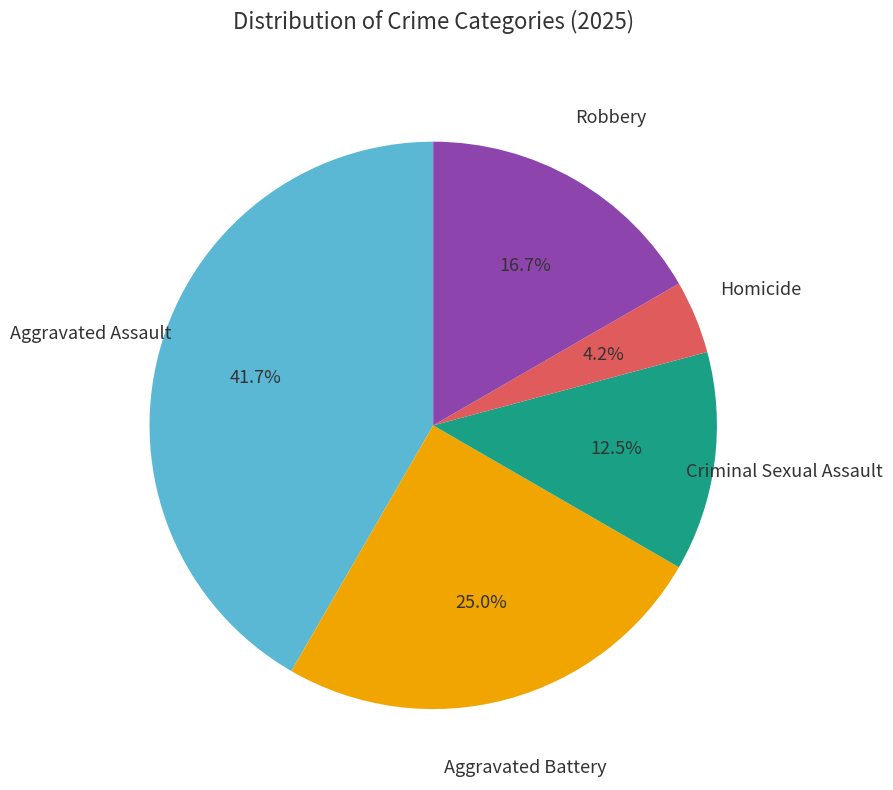

Does any single category account for the majority?

No